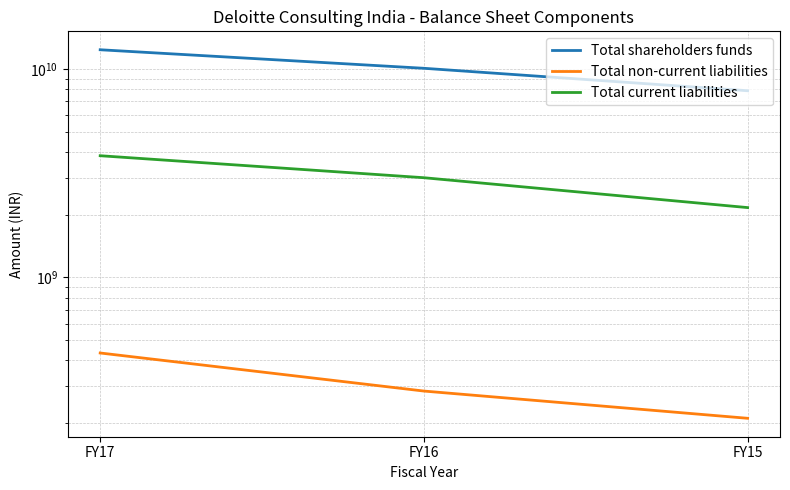

Is it true that Total shareholders funds equals 3497133245 at FY15?

False